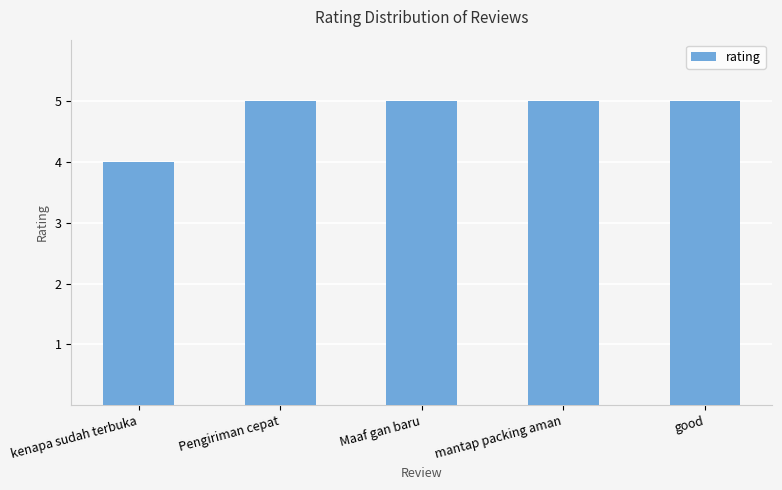

How many data points does each series have?

5